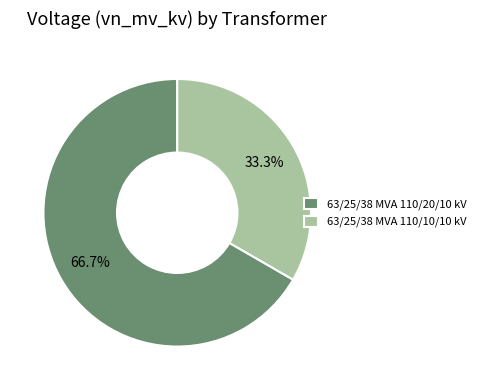

What is the ratio of the value at 63/25/38 MVA 110/10/10 kV to the value at 63/25/38 MVA 110/20/10 kV?

0.5